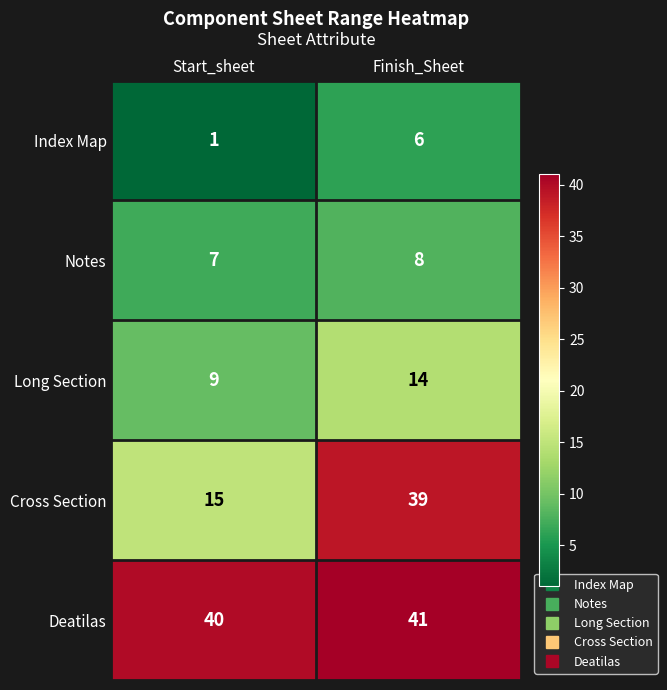

Which series has the largest total across all categories?

Deatilas